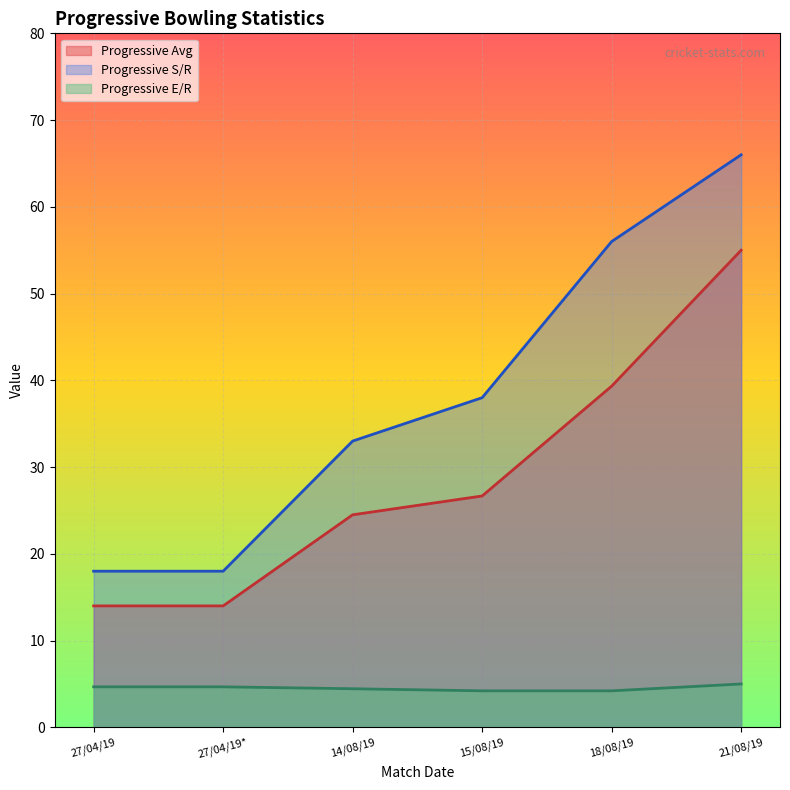

List the series in order of their overall mean, lowest first.

Progressive E/R, Progressive Avg, Progressive S/R